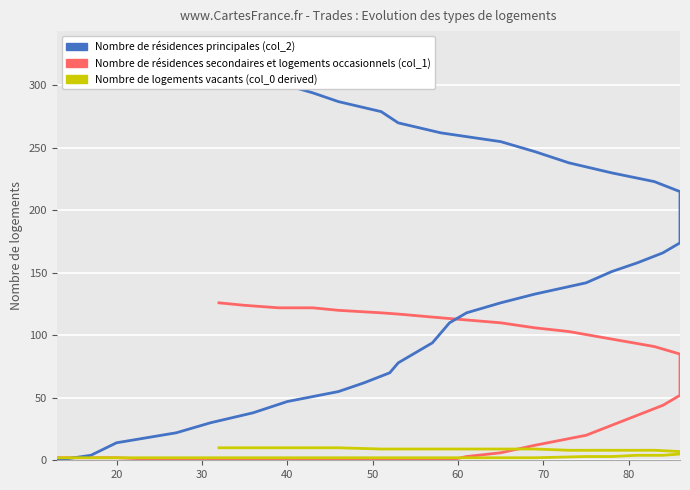

How many times do col_1 and col_0 (derived) cross each other?

1